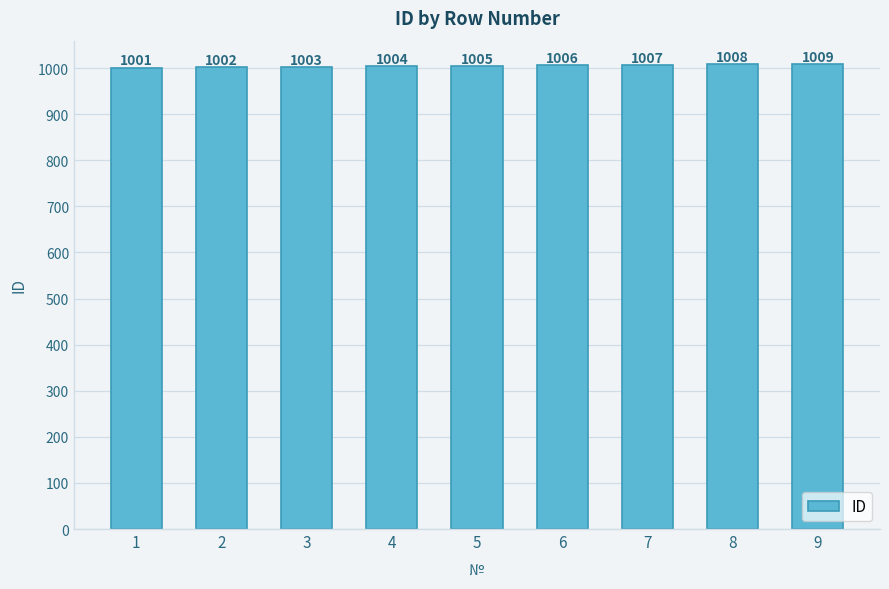

What is the smallest value displayed?

1001